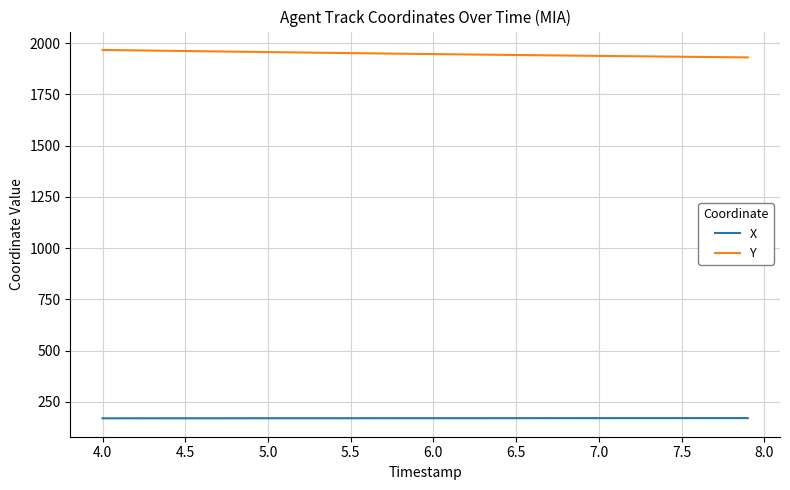

What is the lowest value of the X series?

170.2